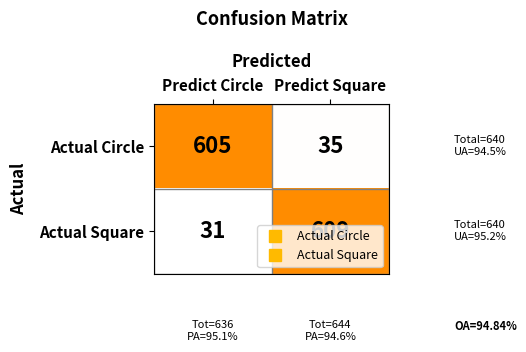

What is the difference between the highest and lowest values at Predict Circle?

574